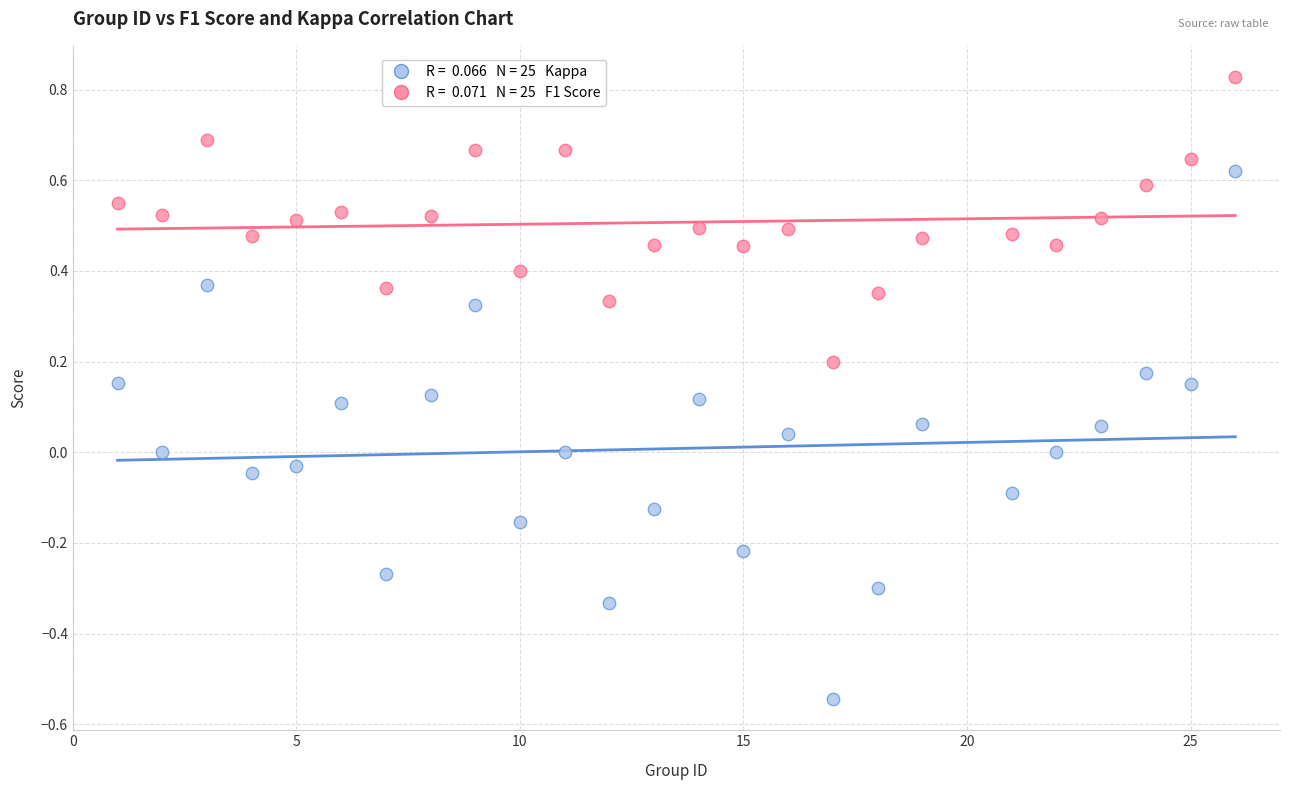

Across all data points, what is the range of Y values (max minus min)?

1.4